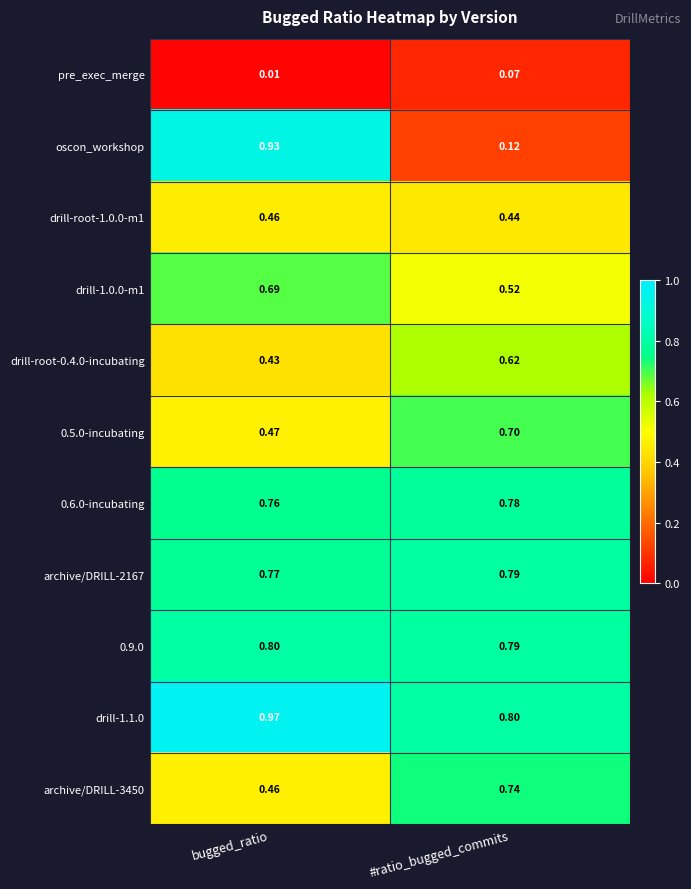

Is the value of drill-root-0.4.0-incubating at bugged_ratio greater than the value of 0.9.0 at #ratio_bugged_commits?

No